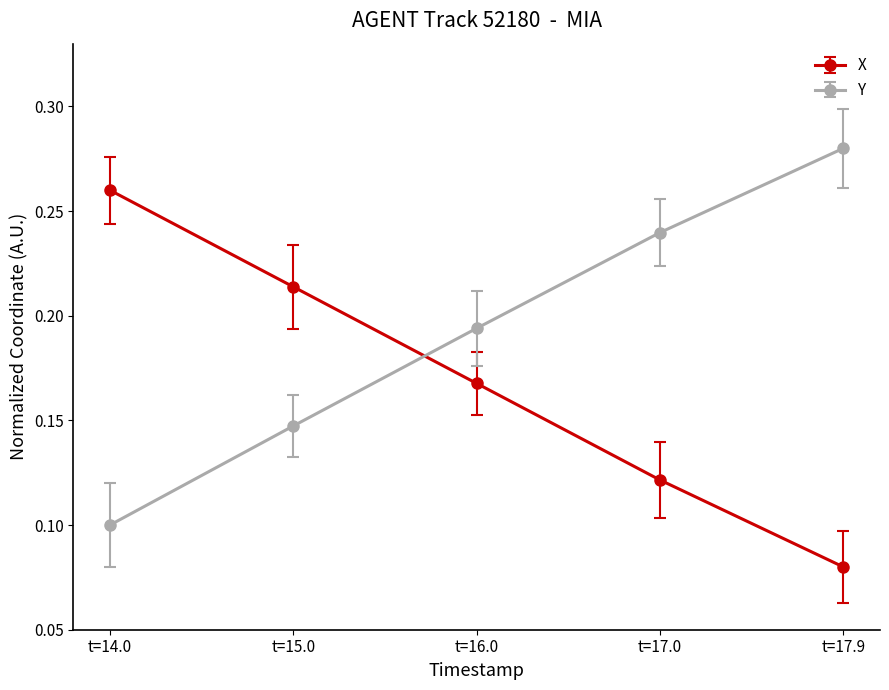

What are all the series names shown in the legend?

X, Y